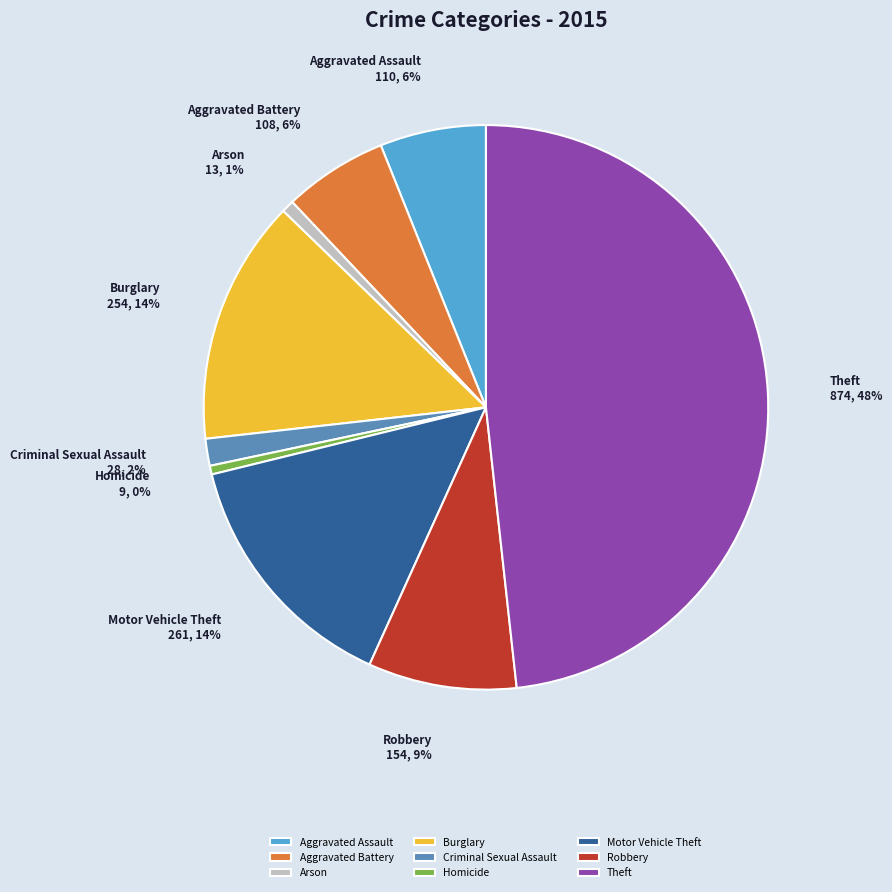

Is it true that Arson is 11% of the pie?

False